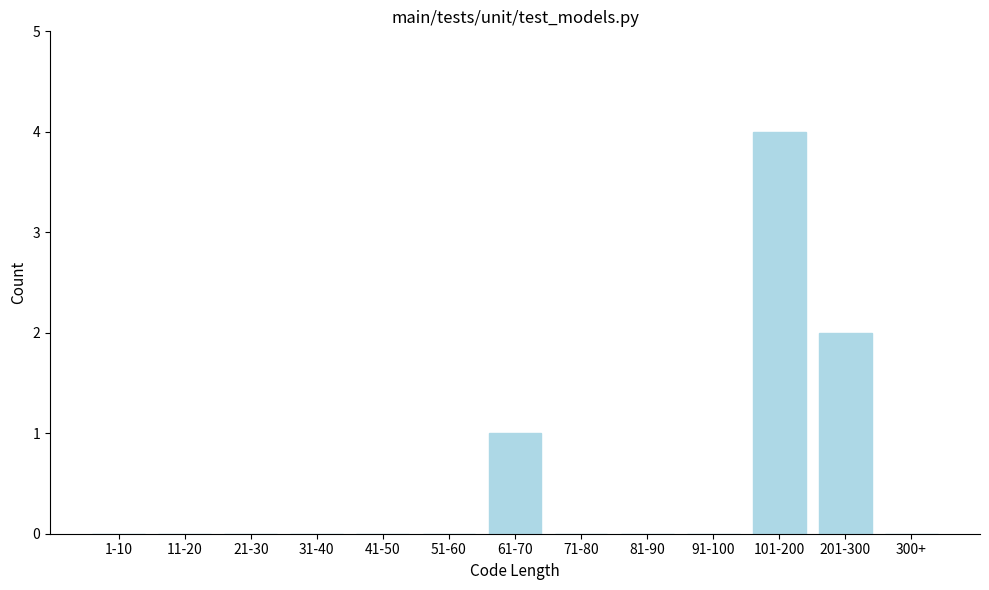

Reading left to right, list all the values displayed in this chart.

1-10=0	11-20=0	21-30=0	31-40=0	41-50=0	51-60=0	61-70=1	71-80=0	81-90=0	91-100=0	101-200=4	201-300=2	300+=0